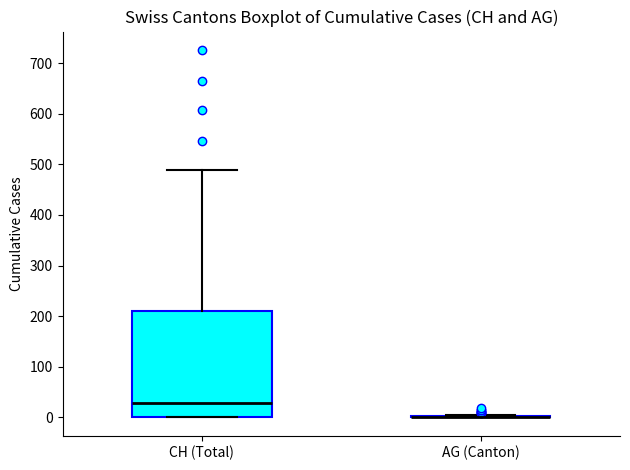

Where is the upper edge of the box for CH (Total) on the y-axis? The values are not printed on the chart, so give them approximately, as read against the axis.

210